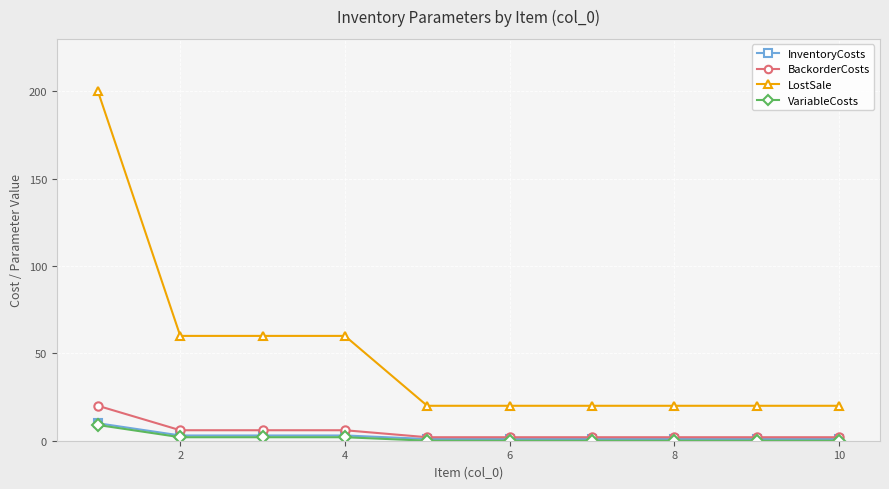

What is the highest value of the VariableCosts series?

9